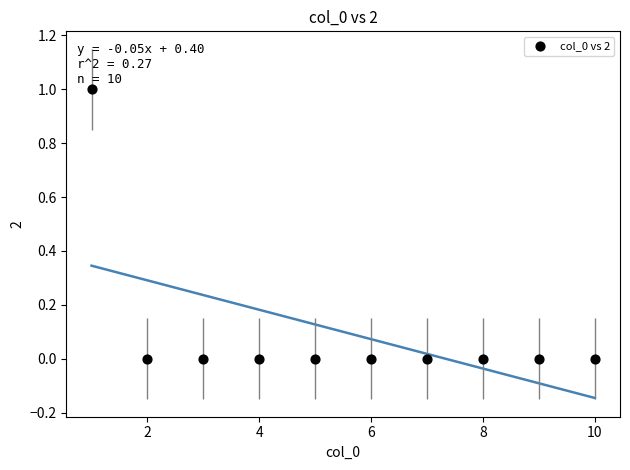

What is the range of X values (max minus min)?

9